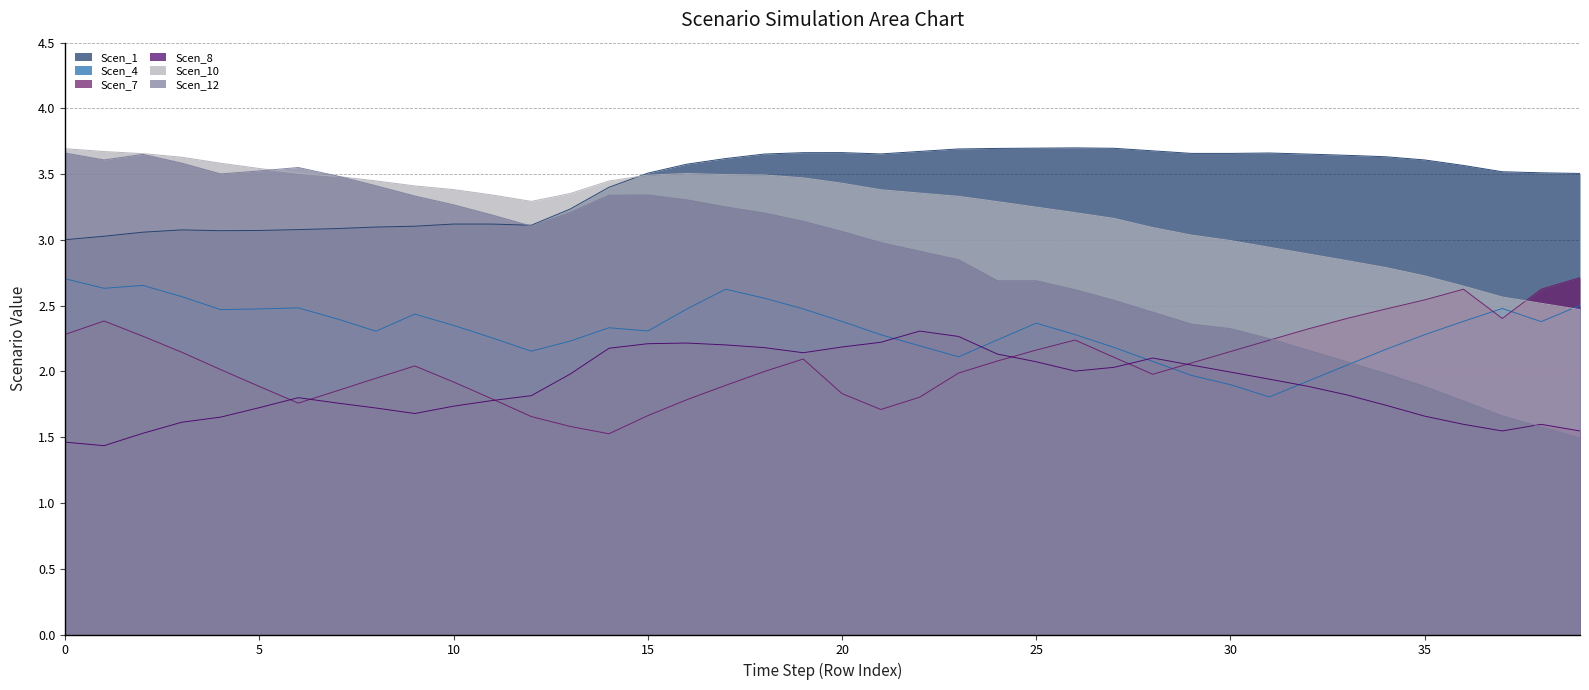

At which category does Scen_10 reach its first local peak?

16